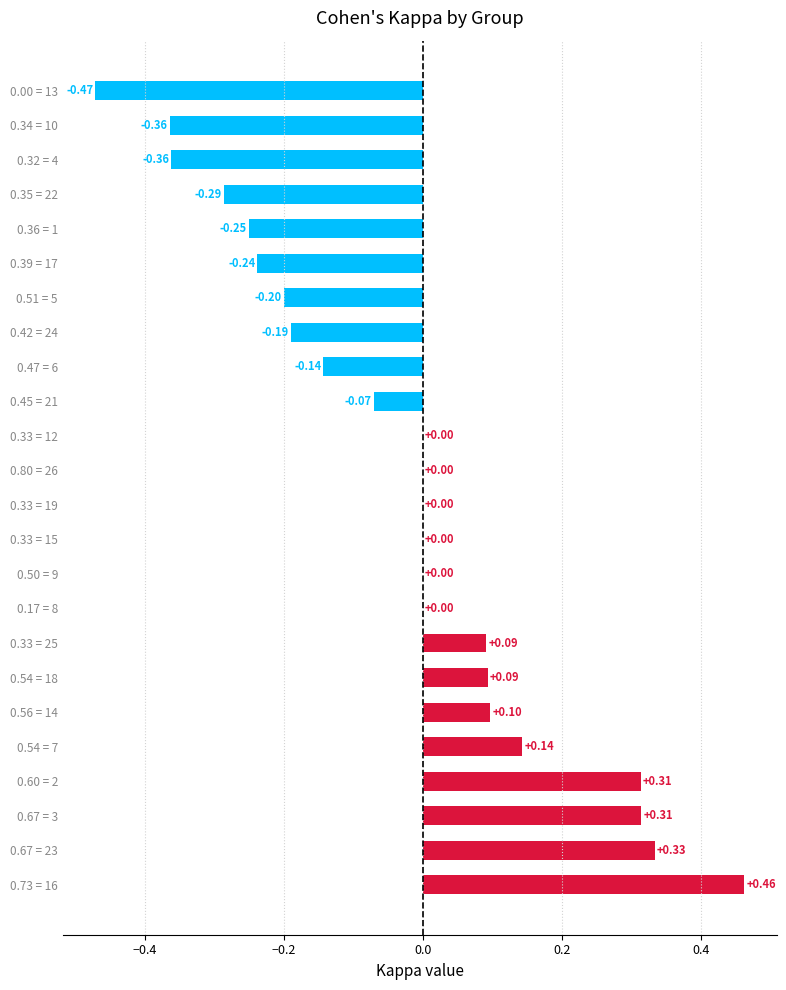

Which has a higher value, 0.35 = 22 or 0.33 = 19?

0.33 = 19